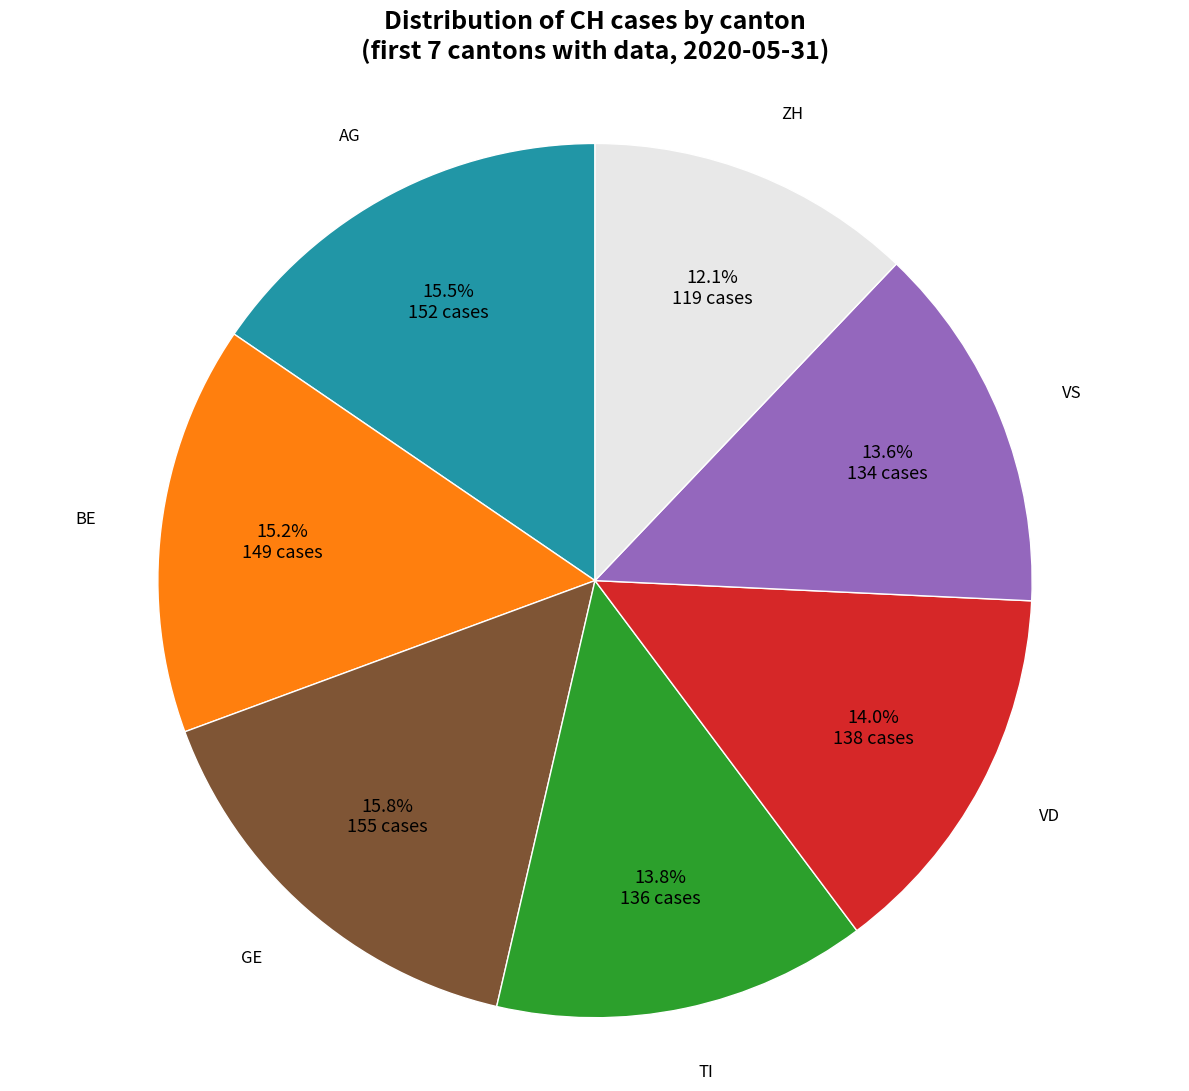

Is it true that TI is 14% of the pie?

True